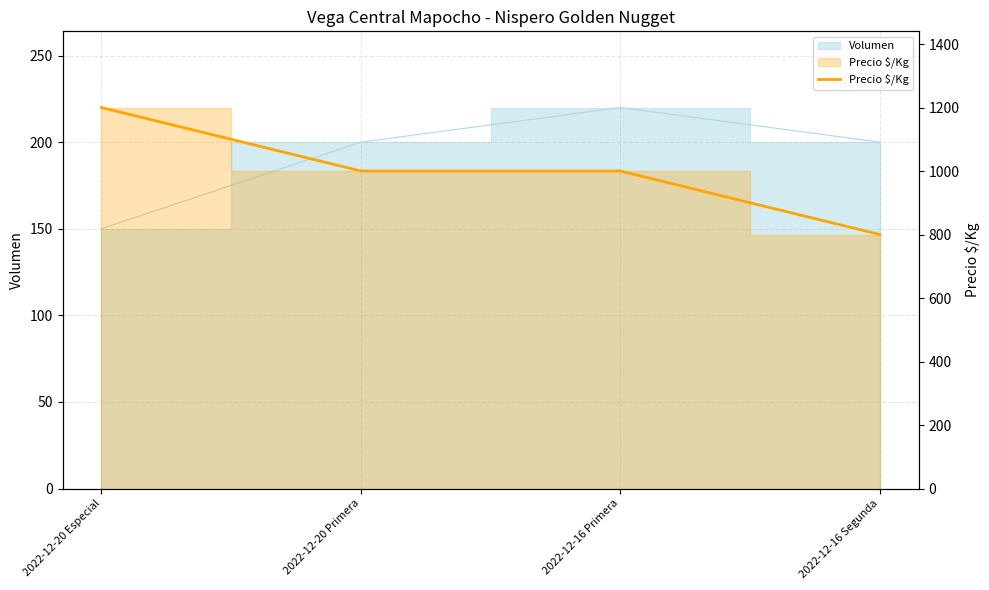

What position from the left is 2022-12-20 Especial?

1